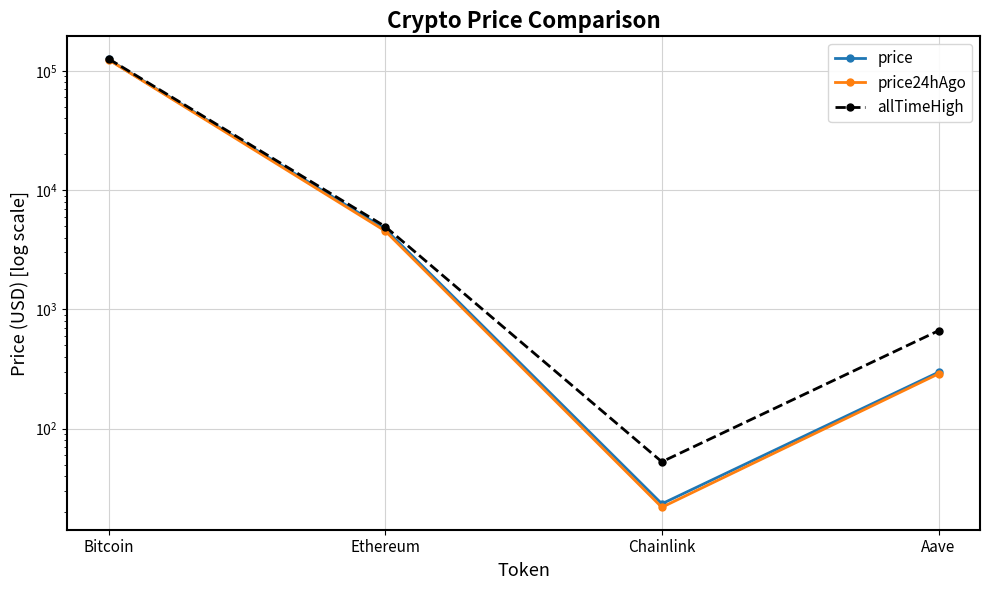

List the series in order of their overall mean, lowest first.

price24hAgo, price, allTimeHigh